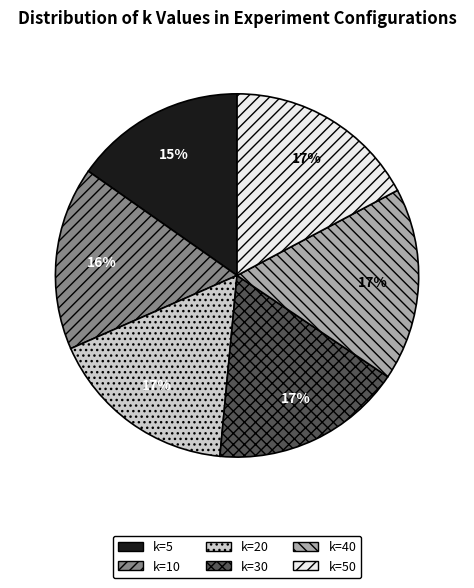

To the nearest percent, what portion does k=20 represent?

17%